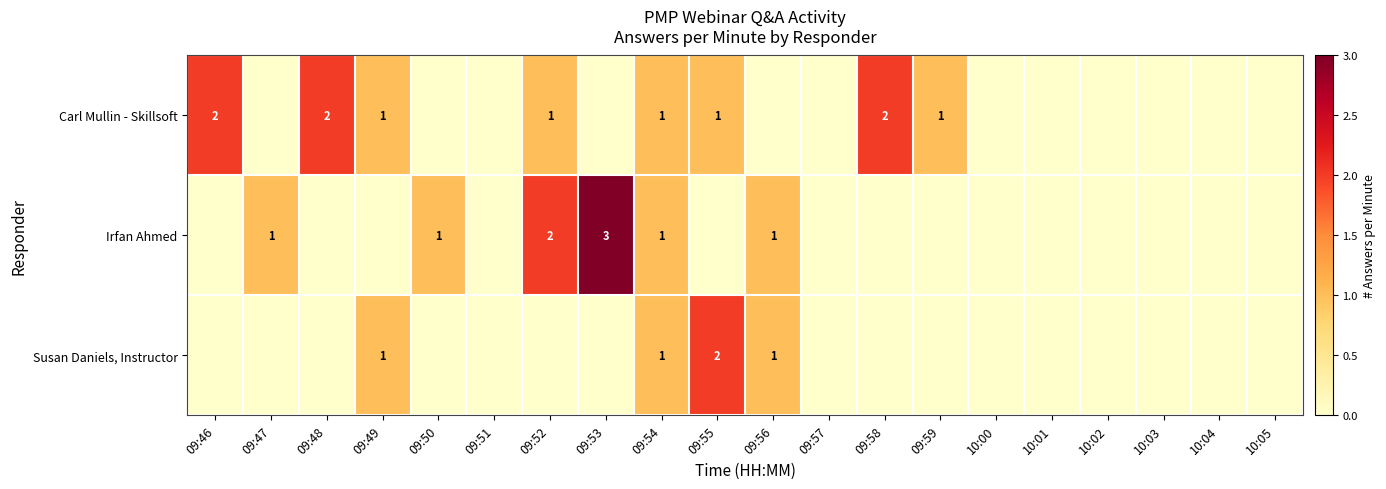

Is it true that Susan Daniels, Instructor equals 1 at 09:54?

True